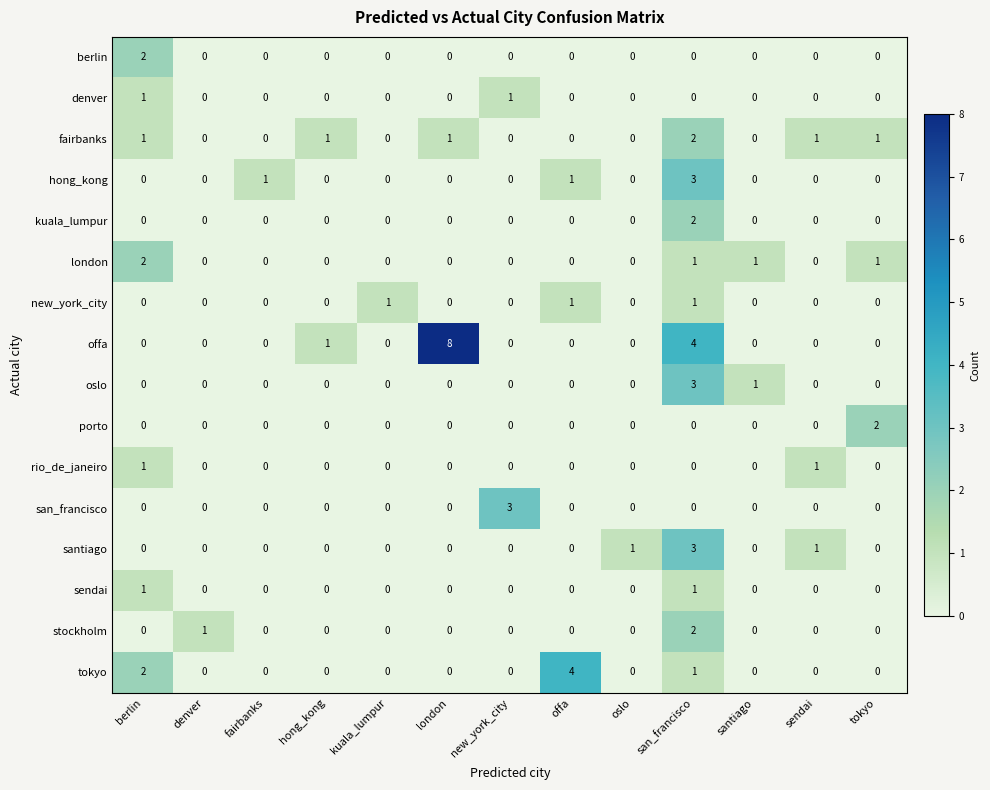

Which category has the highest value in the fairbanks series?

san_francisco